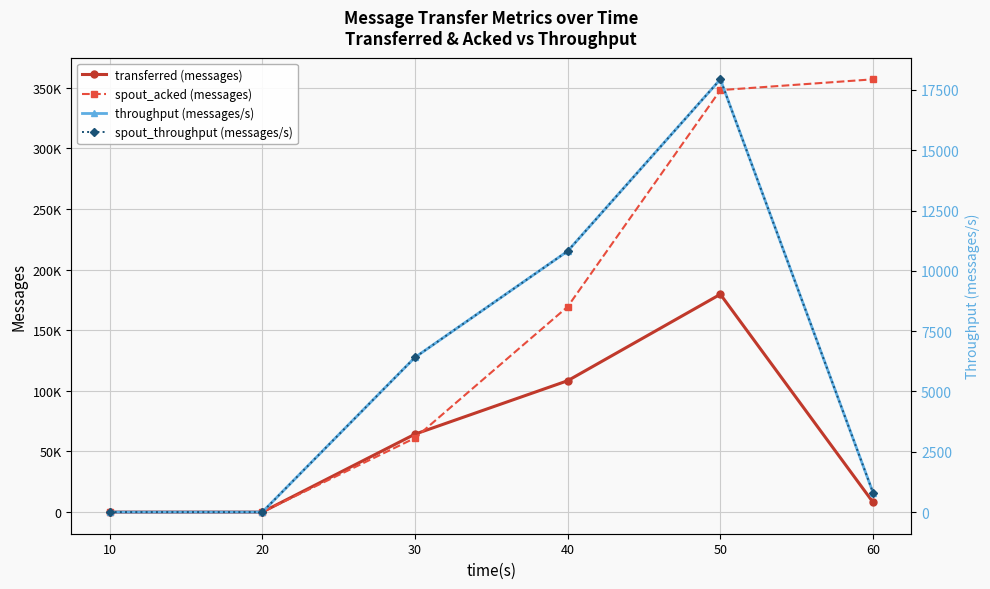

Which category has the lowest value in the spout_throughput (messages/s) series?

10